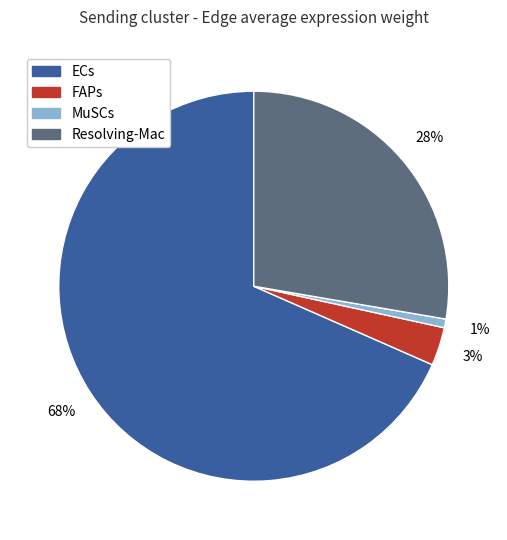

Do FAPs and MuSCs together represent more than half of the pie?

No